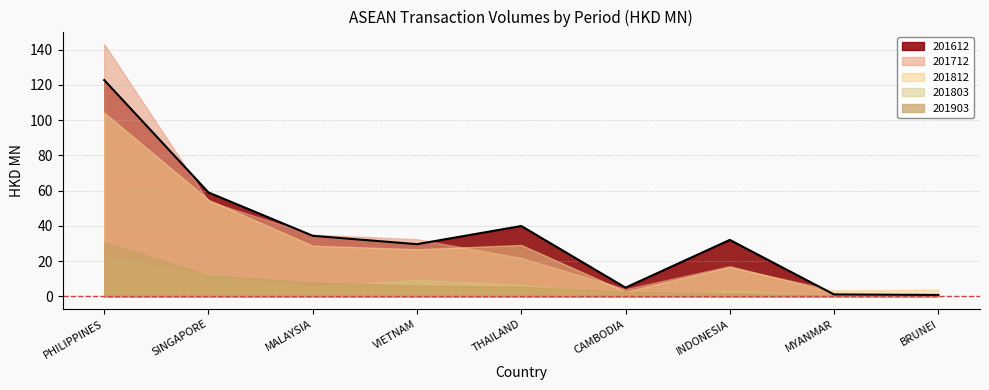

How many lines are shown in the chart?

5